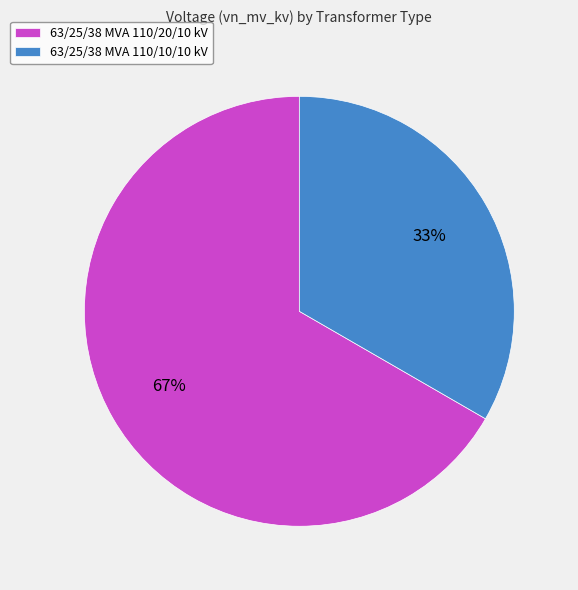

What is the majority slice?

63/25/38 MVA 110/20/10 kV